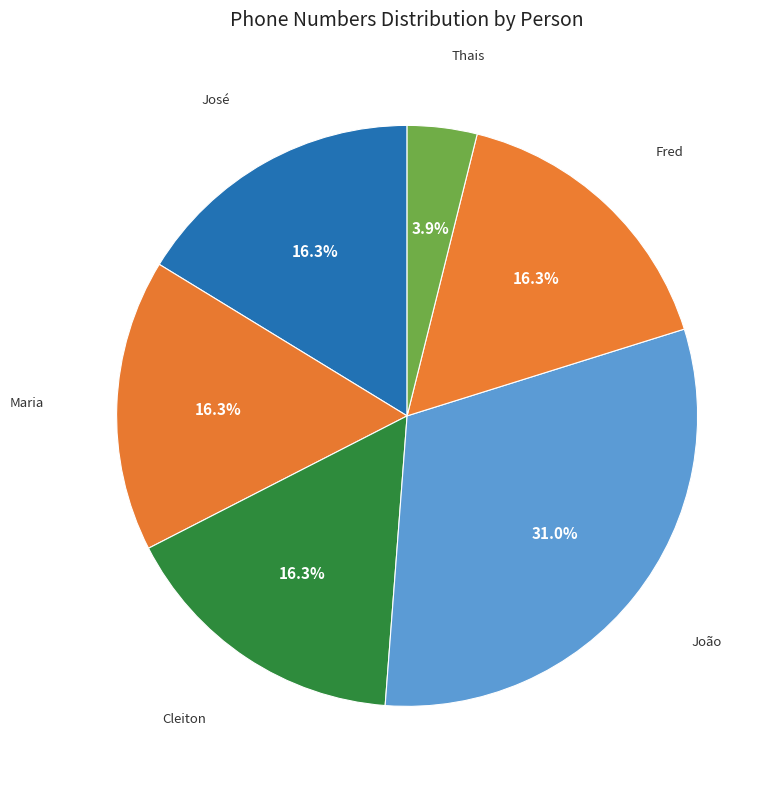

To the nearest percent, what is the difference between the largest and smallest slice percentages?

27%